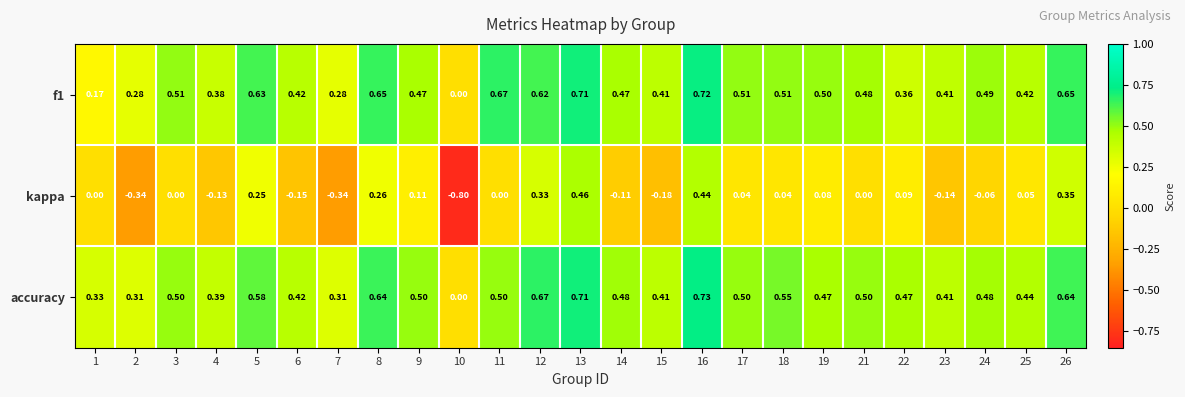

Between 2 and 15, which series saw the biggest shift?

kappa